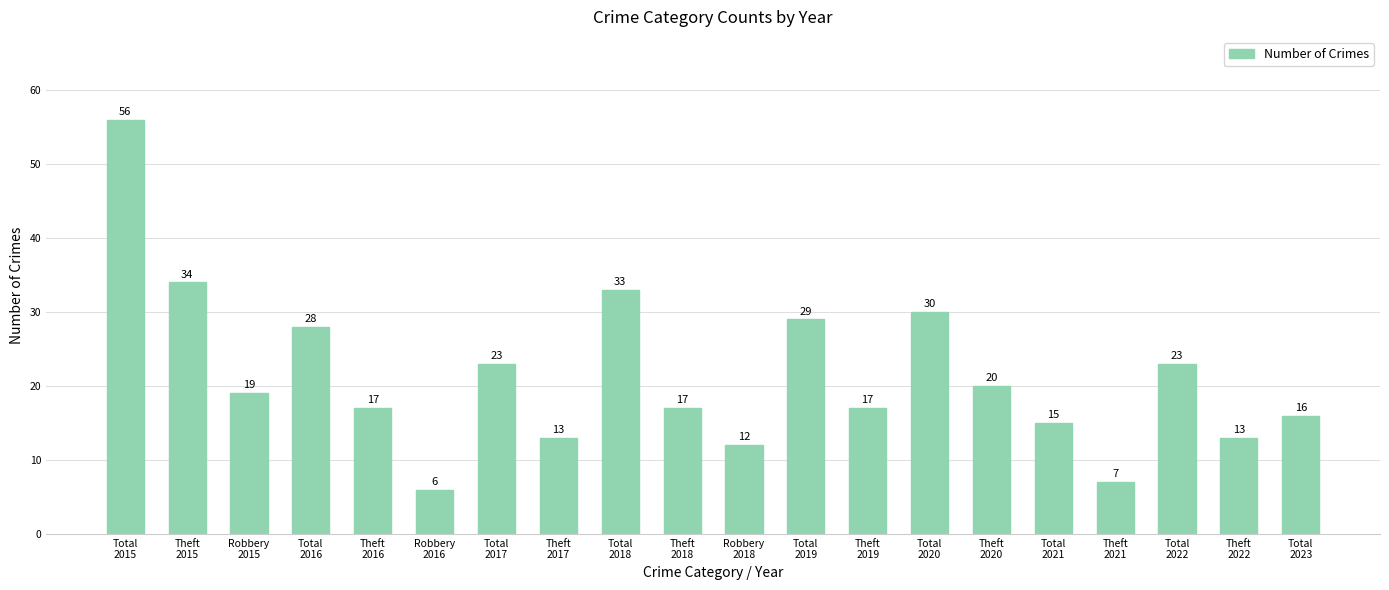

The value at Robbery
2015 is 19. True or false?

True